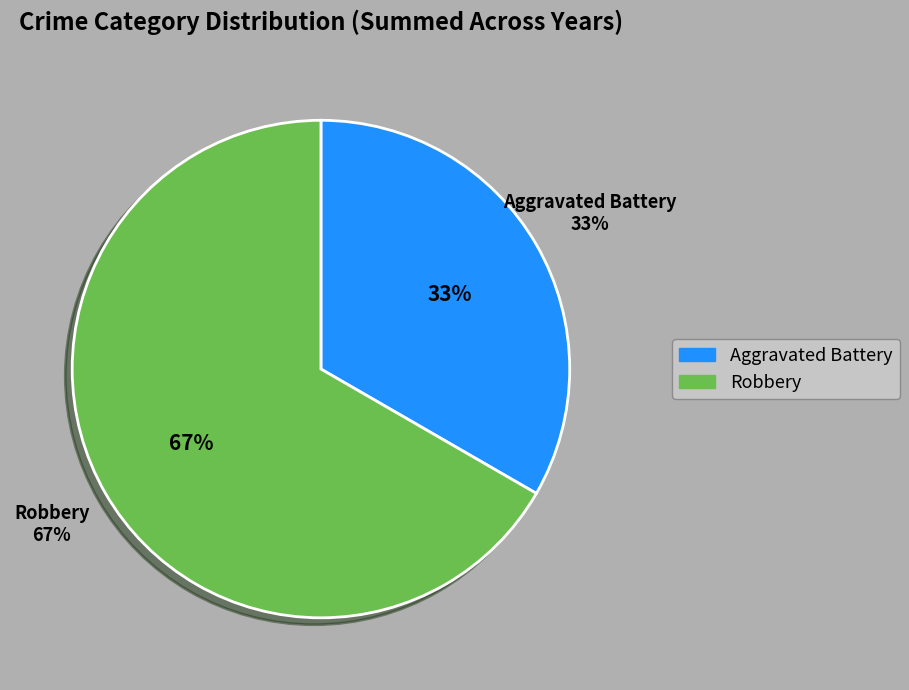

Combined, do Robbery and Aggravated Battery account for over 50%?

Yes